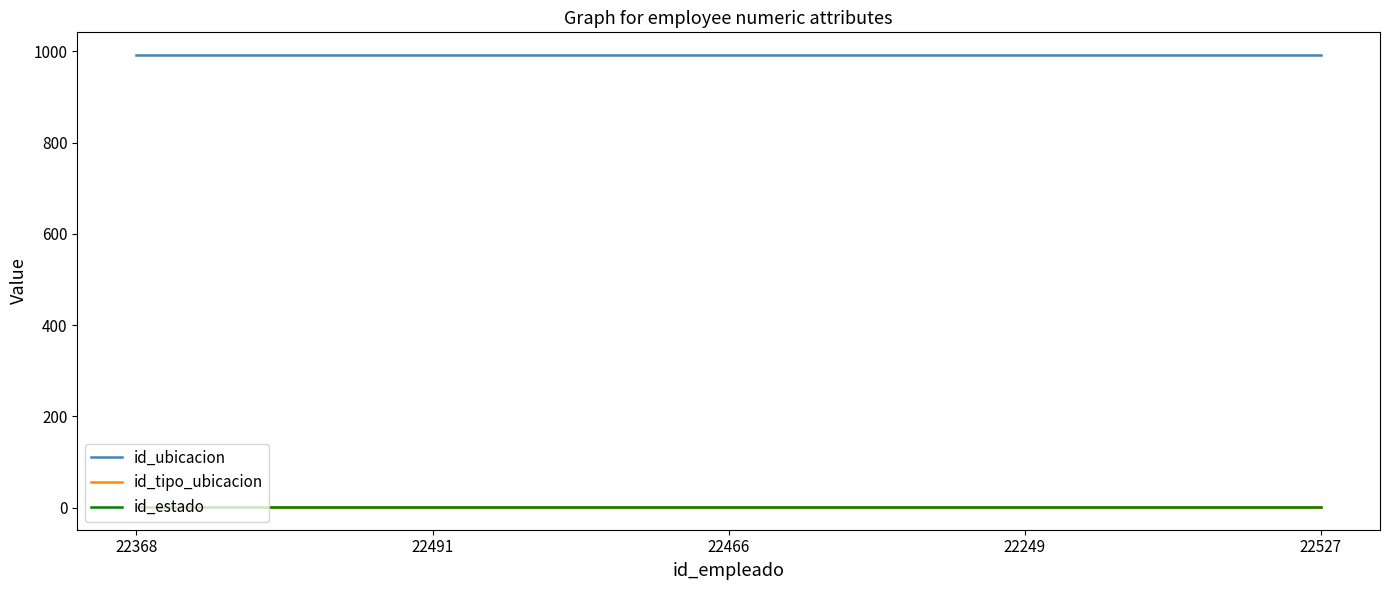

Does the chart display data point markers on the line(s)?

No